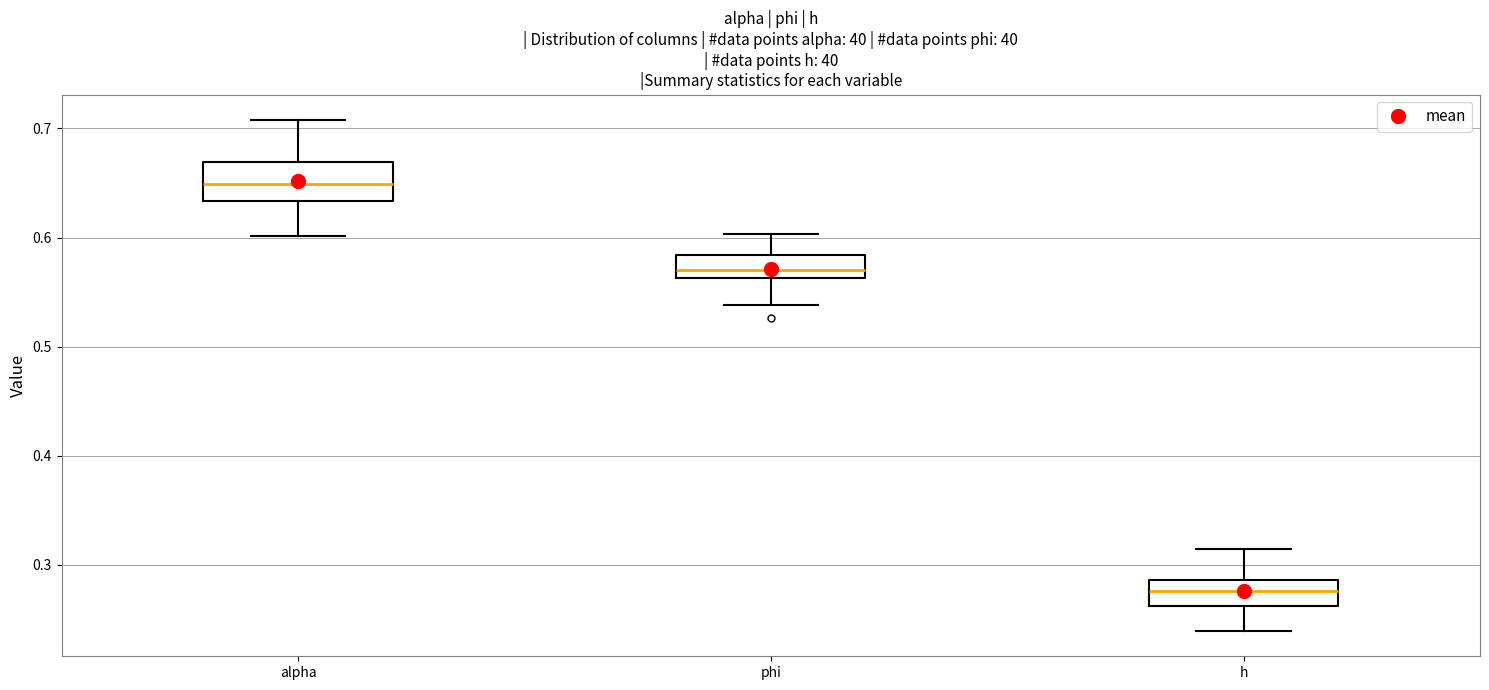

Which box's median line is the highest?

alpha